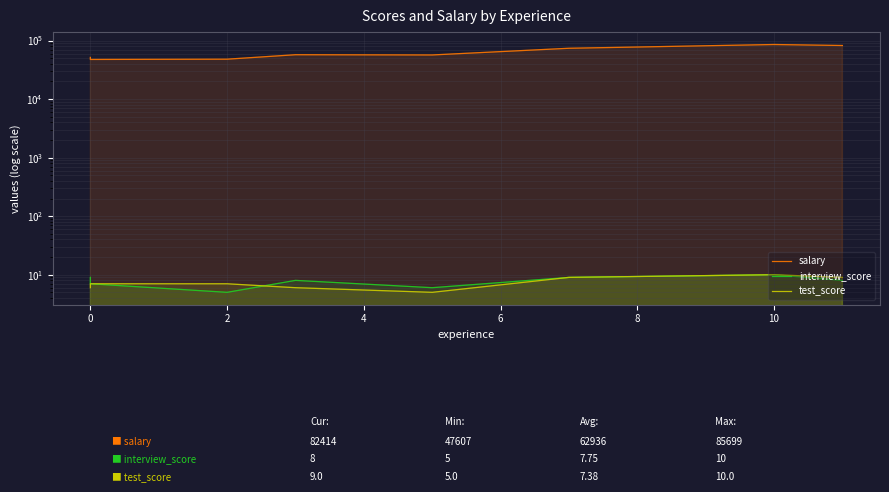

What is the label of the 3rd point from the left?

2